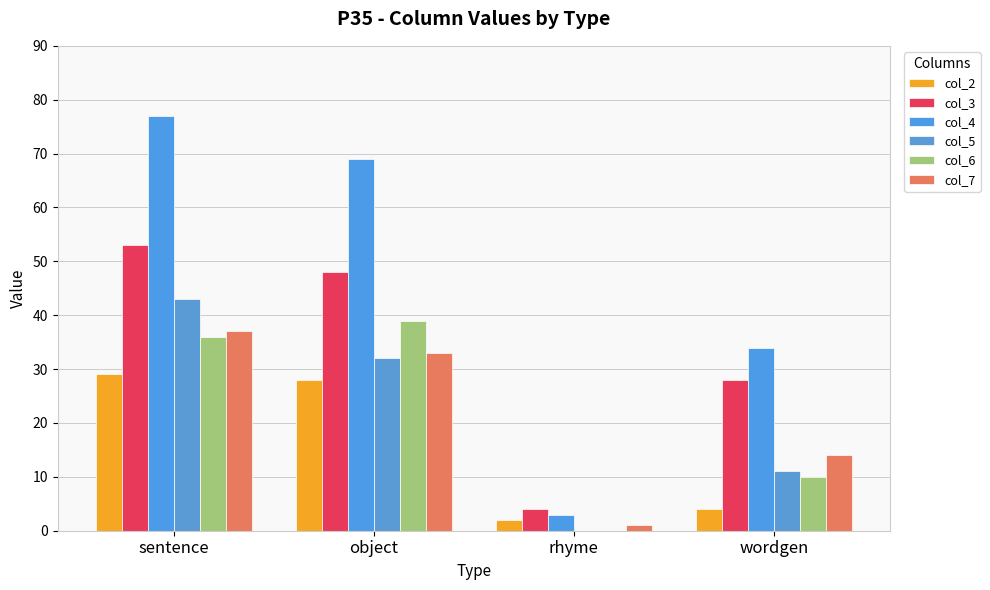

Is the value of col_7 at object greater than the value of col_2 at rhyme?

Yes